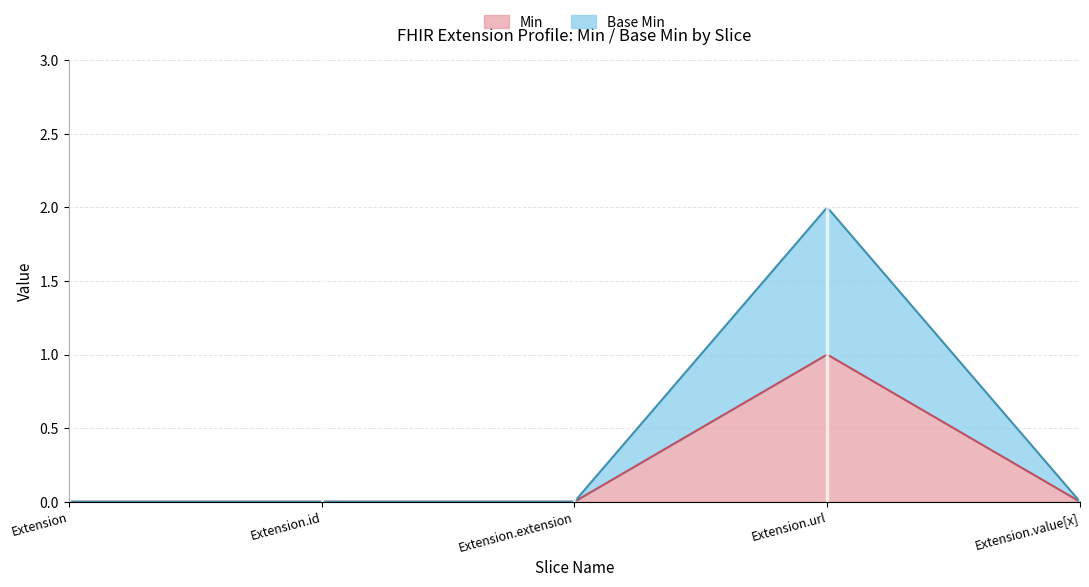

Which series has the widest spread of values?

Base Min